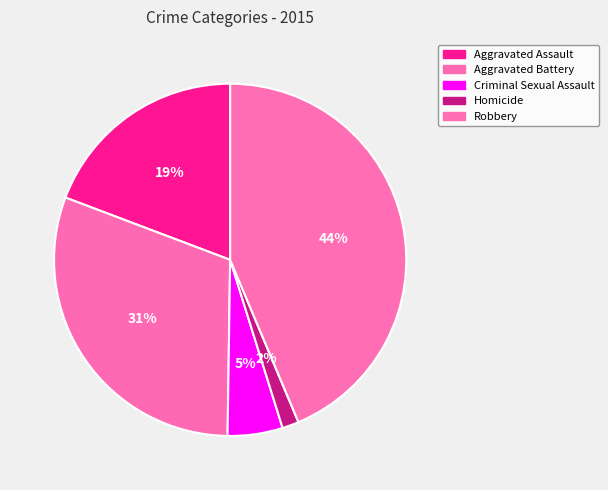

What percentage is the Aggravated Assault slice, to the nearest percent?

19%